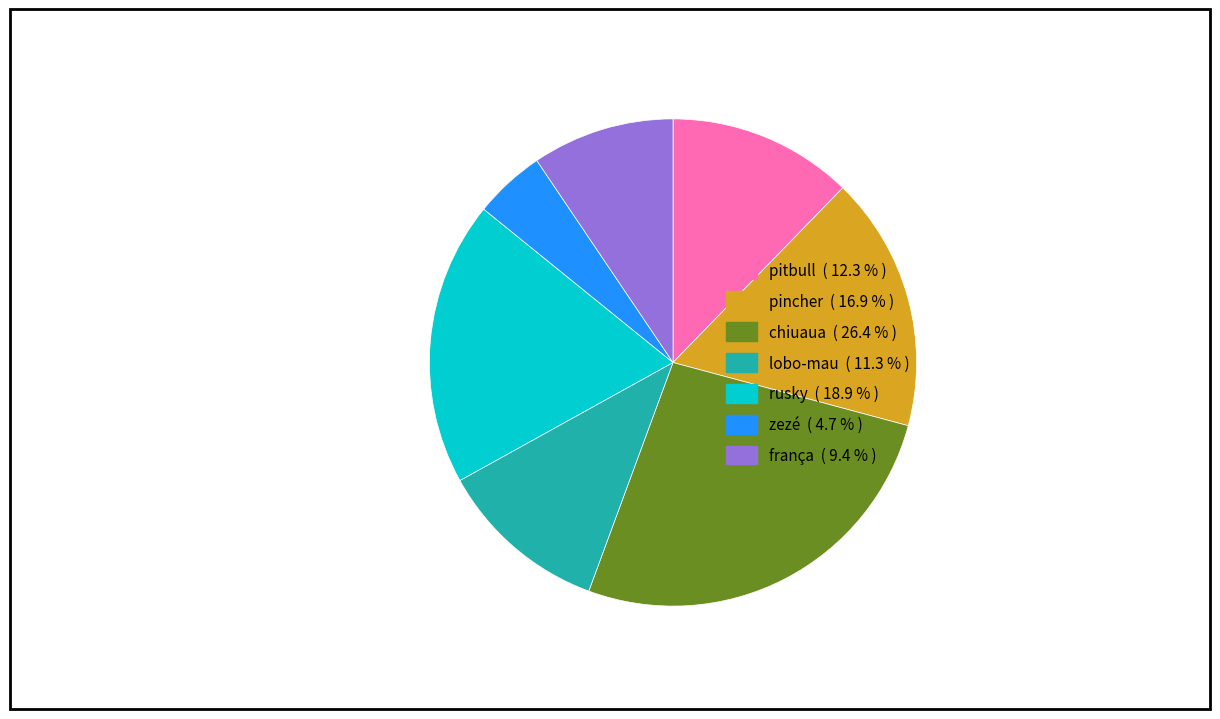

What is the ratio of the value at chiuaua to the value at lobo-mau?

2.3